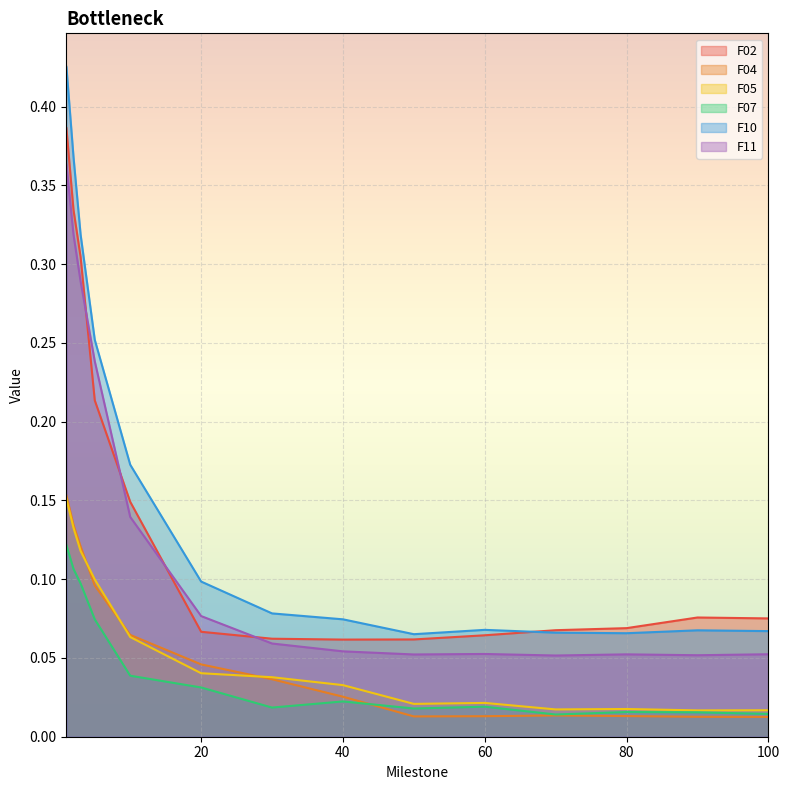

Reading left to right, list all the values displayed in this chart.

F02: 1=0.4	2=0.3	3=0.3	5=0.2	10=0.1	20=0.1	30=0.1	40=0.1	50=0.1	60=0.1	70=0.1	80=0.1	90=0.1	100=0.1
F04: 1=0.2	2=0.1	3=0.1	5=0.1	10=0.1	20=0.0	30=0.0	40=0.0	50=0.0	60=0.0	70=0.0	80=0.0	90=0.0	100=0.0
F05: 1=0.2	2=0.1	3=0.1	5=0.1	10=0.1	20=0.0	30=0.0	40=0.0	50=0.0	60=0.0	70=0.0	80=0.0	90=0.0	100=0.0
F07: 1=0.1	2=0.1	3=0.1	5=0.1	10=0.0	20=0.0	30=0.0	40=0.0	50=0.0	60=0.0	70=0.0	80=0.0	90=0.0	100=0.0
F10: 1=0.4	2=0.4	3=0.3	5=0.3	10=0.2	20=0.1	30=0.1	40=0.1	50=0.1	60=0.1	70=0.1	80=0.1	90=0.1	100=0.1
F11: 1=0.4	2=0.3	3=0.3	5=0.2	10=0.1	20=0.1	30=0.1	40=0.1	50=0.1	60=0.1	70=0.1	80=0.1	90=0.1	100=0.1